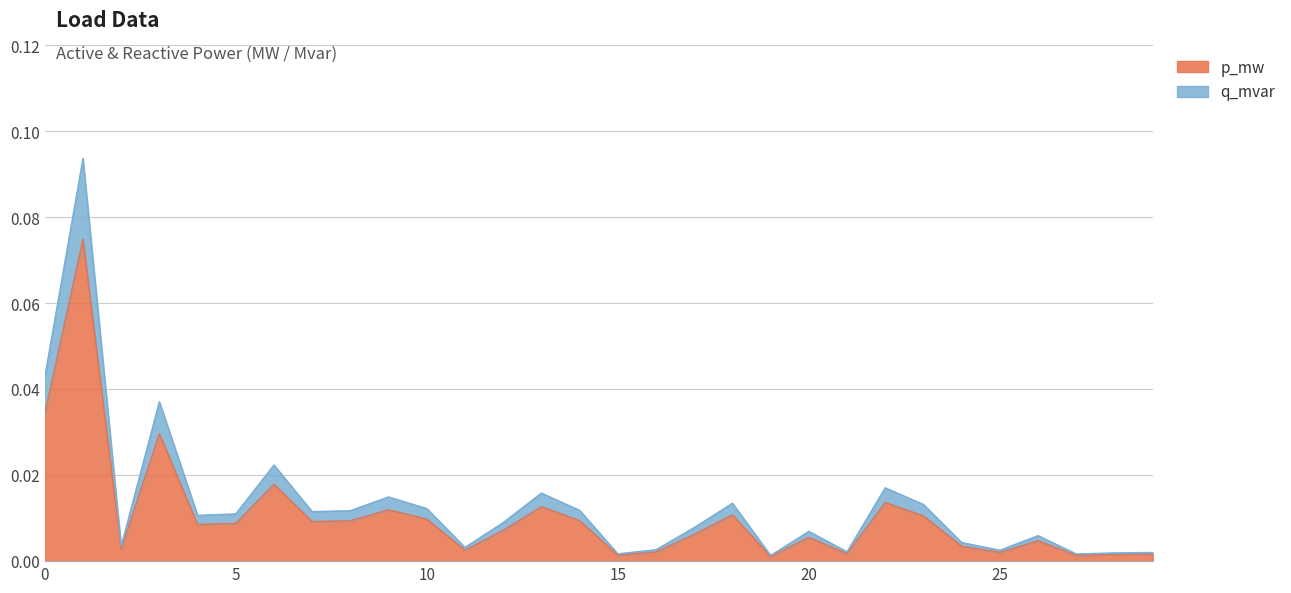

Is the value of q_mvar at 27 greater than the value of p_mw at 27?

Yes